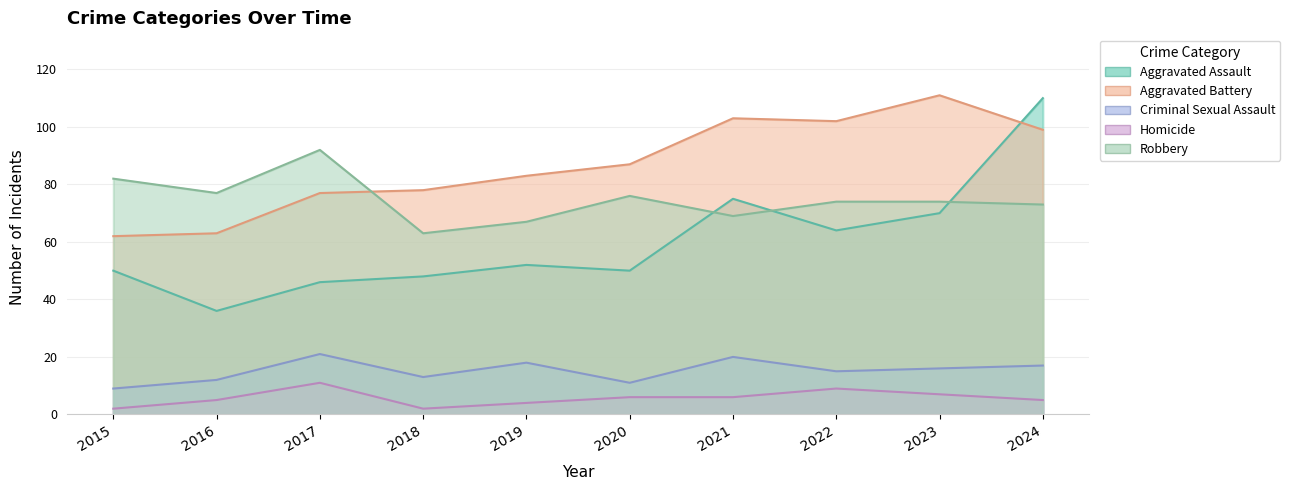

What is the value of the Aggravated Battery point at the 8th from the left?

102